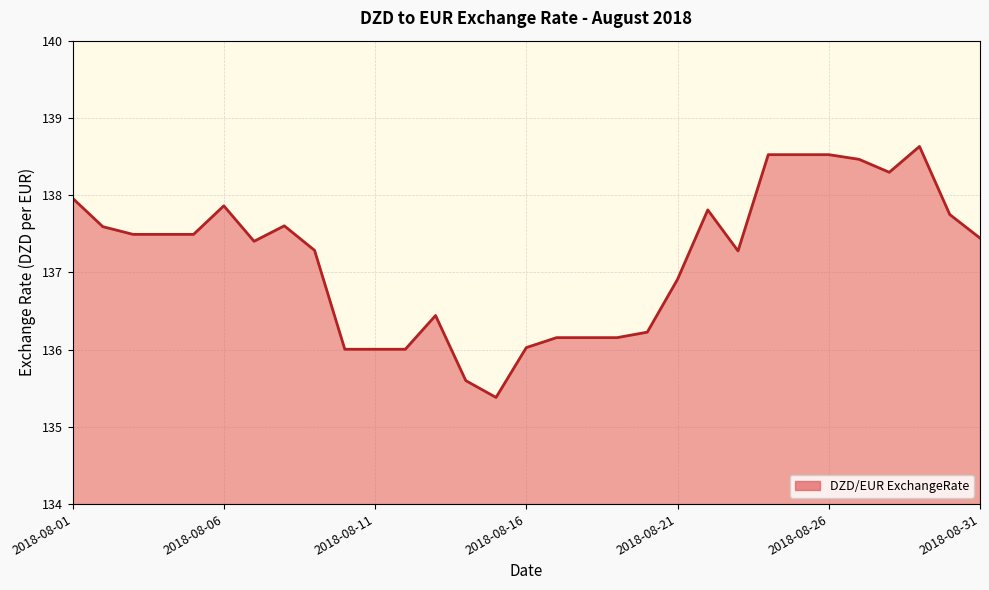

How many categories are shown in the chart?

31